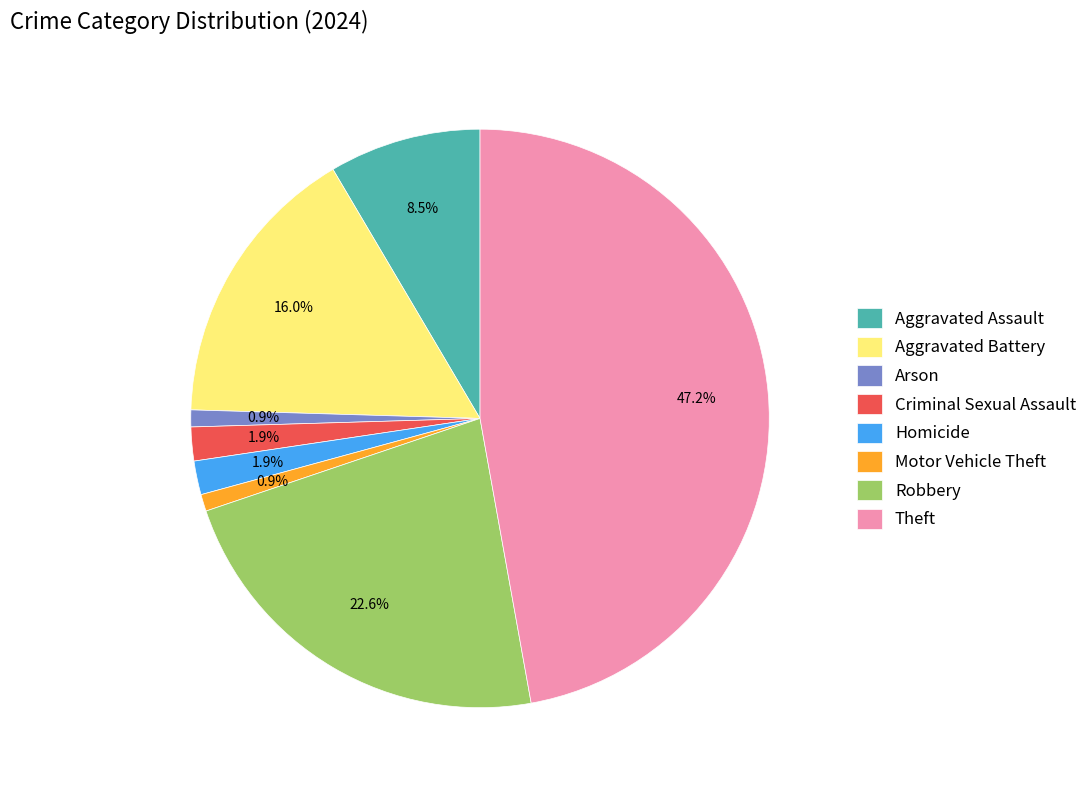

Does Aggravated Assault account for over 50% of the chart?

No